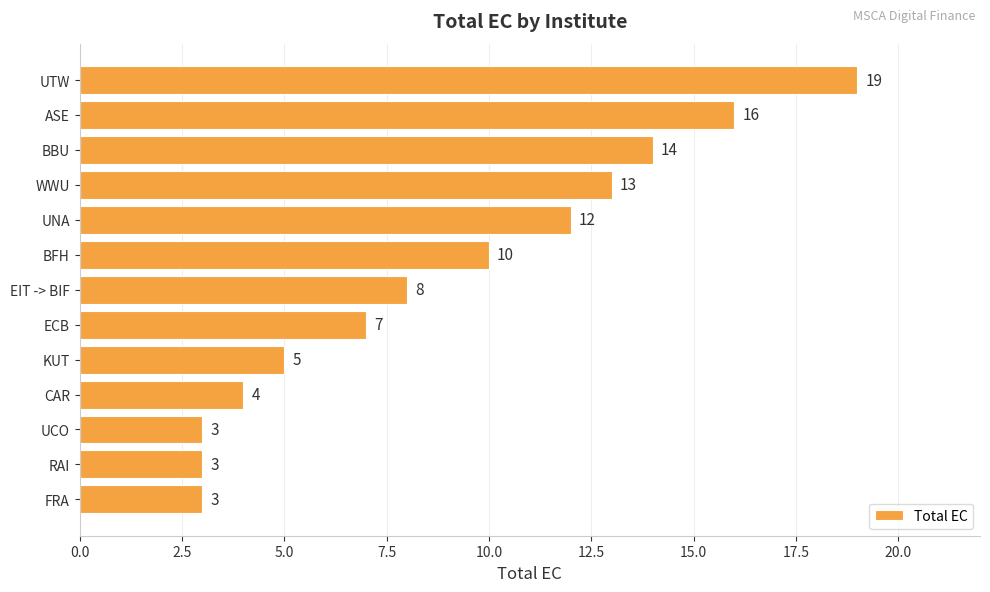

Reading bottom to top, extract all data points from this chart.

FRA=3	RAI=3	UCO=3	CAR=4	KUT=5	ECB=7	EIT -> BIF=8	BFH=10	UNA=12	WWU=13	BBU=14	ASE=16	UTW=19